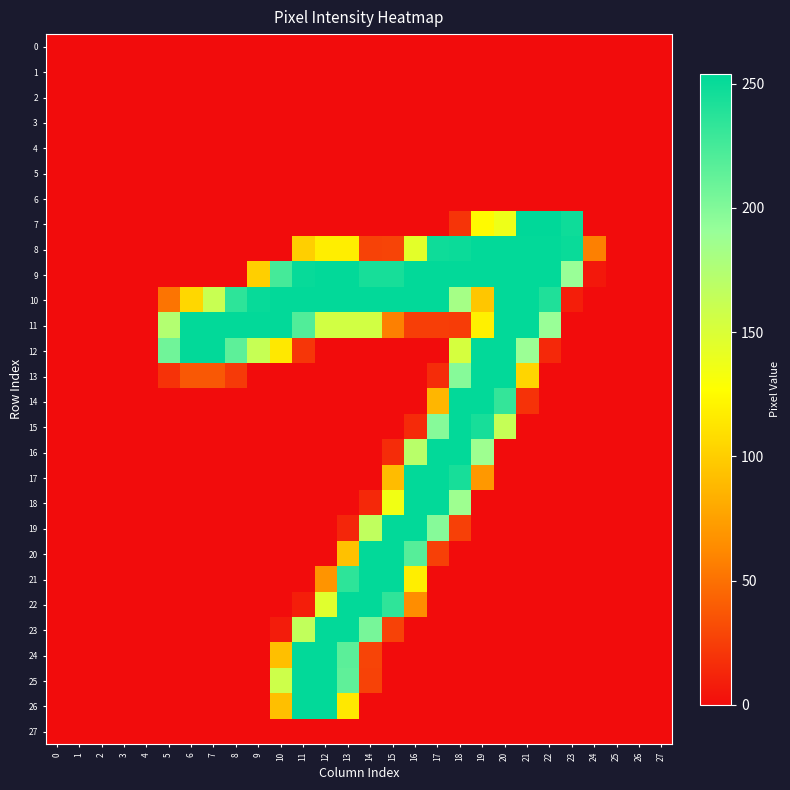

Reading left to right, what are all the values shown in this chart?

0: 0=0	1=0	2=0	3=0	4=0	5=0	6=0	7=0	8=0	9=0	10=0	11=0	12=0	13=0	14=0	15=0	16=0	17=0	18=0	19=0	20=0	21=0	22=0	23=0	24=0	25=0	26=0	27=0
1: 0=0	1=0	2=0	3=0	4=0	5=0	6=0	7=0	8=0	9=0	10=0	11=0	12=0	13=0	14=0	15=0	16=0	17=0	18=0	19=0	20=0	21=0	22=0	23=0	24=0	25=0	26=0	27=0
2: 0=0	1=0	2=0	3=0	4=0	5=0	6=0	7=0	8=0	9=0	10=0	11=0	12=0	13=0	14=0	15=0	16=0	17=0	18=0	19=0	20=0	21=0	22=0	23=0	24=0	25=0	26=0	27=0
3: 0=0	1=0	2=0	3=0	4=0	5=0	6=0	7=0	8=0	9=0	10=0	11=0	12=0	13=0	14=0	15=0	16=0	17=0	18=0	19=0	20=0	21=0	22=0	23=0	24=0	25=0	26=0	27=0
4: 0=0	1=0	2=0	3=0	4=0	5=0	6=0	7=0	8=0	9=0	10=0	11=0	12=0	13=0	14=0	15=0	16=0	17=0	18=0	19=0	20=0	21=0	22=0	23=0	24=0	25=0	26=0	27=0
5: 0=0	1=0	2=0	3=0	4=0	5=0	6=0	7=0	8=0	9=0	10=0	11=0	12=0	13=0	14=0	15=0	16=0	17=0	18=0	19=0	20=0	21=0	22=0	23=0	24=0	25=0	26=0	27=0
6: 0=0	1=0	2=0	3=0	4=0	5=0	6=0	7=0	8=0	9=0	10=0	11=0	12=0	13=0	14=0	15=0	16=0	17=0	18=0	19=0	20=0	21=0	22=0	23=0	24=0	25=0	26=0	27=0
7: 0=0	1=0	2=0	3=0	4=0	5=0	6=0	7=0	8=0	9=0	10=0	11=0	12=0	13=0	14=0	15=0	16=0	17=0	18=20	19=125	20=137	21=254	22=254	23=248	24=0	25=0	26=0	27=0
8: 0=0	1=0	2=0	3=0	4=0	5=0	6=0	7=0	8=0	9=0	10=0	11=101	12=118	13=118	14=27	15=28	16=144	17=248	18=249	19=253	20=253	21=253	22=253	23=250	24=58	25=0	26=0	27=0
9: 0=0	1=0	2=0	3=0	4=0	5=0	6=0	7=0	8=0	9=101	10=225	11=251	12=253	13=253	14=244	15=244	16=253	17=253	18=253	19=253	20=253	21=253	22=253	23=190	24=6	25=0	26=0	27=0
10: 0=0	1=0	2=0	3=0	4=0	5=52	6=105	7=161	8=235	9=251	10=253	11=253	12=253	13=253	14=253	15=253	16=253	17=253	18=183	19=96	20=253	21=253	22=241	23=9	24=0	25=0	26=0	27=0
11: 0=0	1=0	2=0	3=0	4=0	5=174	6=253	7=253	8=253	9=253	10=253	11=220	12=155	13=155	14=155	15=58	16=25	17=25	18=24	19=119	20=253	21=253	22=190	23=0	24=0	25=0	26=0	27=0
12: 0=0	1=0	2=0	3=0	4=0	5=207	6=253	7=253	8=215	9=162	10=115	11=21	12=0	13=0	14=0	15=0	16=0	17=0	18=153	19=253	20=253	21=189	22=14	23=0	24=0	25=0	26=0	27=0
13: 0=0	1=0	2=0	3=0	4=0	5=19	6=38	7=38	8=23	9=0	10=0	11=0	12=0	13=0	14=0	15=0	16=0	17=16	18=198	19=253	20=253	21=104	22=0	23=0	24=0	25=0	26=0	27=0
14: 0=0	1=0	2=0	3=0	4=0	5=0	6=0	7=0	8=0	9=0	10=0	11=0	12=0	13=0	14=0	15=0	16=0	17=87	18=253	19=253	20=232	21=19	22=0	23=0	24=0	25=0	26=0	27=0
15: 0=0	1=0	2=0	3=0	4=0	5=0	6=0	7=0	8=0	9=0	10=0	11=0	12=0	13=0	14=0	15=0	16=15	17=198	18=253	19=244	20=163	21=0	22=0	23=0	24=0	25=0	26=0	27=0
16: 0=0	1=0	2=0	3=0	4=0	5=0	6=0	7=0	8=0	9=0	10=0	11=0	12=0	13=0	14=0	15=16	16=171	17=253	18=253	19=187	20=0	21=0	22=0	23=0	24=0	25=0	26=0	27=0
17: 0=0	1=0	2=0	3=0	4=0	5=0	6=0	7=0	8=0	9=0	10=0	11=0	12=0	13=0	14=0	15=90	16=253	17=253	18=244	19=70	20=0	21=0	22=0	23=0	24=0	25=0	26=0	27=0
18: 0=0	1=0	2=0	3=0	4=0	5=0	6=0	7=0	8=0	9=0	10=0	11=0	12=0	13=0	14=14	15=135	16=253	17=253	18=187	19=0	20=0	21=0	22=0	23=0	24=0	25=0	26=0	27=0
19: 0=0	1=0	2=0	3=0	4=0	5=0	6=0	7=0	8=0	9=0	10=0	11=0	12=0	13=13	14=166	15=253	16=253	17=198	18=26	19=0	20=0	21=0	22=0	23=0	24=0	25=0	26=0	27=0
20: 0=0	1=0	2=0	3=0	4=0	5=0	6=0	7=0	8=0	9=0	10=0	11=0	12=0	13=93	14=253	15=253	16=218	17=26	18=0	19=0	20=0	21=0	22=0	23=0	24=0	25=0	26=0	27=0
21: 0=0	1=0	2=0	3=0	4=0	5=0	6=0	7=0	8=0	9=0	10=0	11=0	12=68	13=235	14=253	15=253	16=118	17=0	18=0	19=0	20=0	21=0	22=0	23=0	24=0	25=0	26=0	27=0
22: 0=0	1=0	2=0	3=0	4=0	5=0	6=0	7=0	8=0	9=0	10=0	11=9	12=146	13=253	14=253	15=234	16=64	17=0	18=0	19=0	20=0	21=0	22=0	23=0	24=0	25=0	26=0	27=0
23: 0=0	1=0	2=0	3=0	4=0	5=0	6=0	7=0	8=0	9=0	10=8	11=165	12=253	13=253	14=204	15=27	16=0	17=0	18=0	19=0	20=0	21=0	22=0	23=0	24=0	25=0	26=0	27=0
24: 0=0	1=0	2=0	3=0	4=0	5=0	6=0	7=0	8=0	9=0	10=92	11=253	12=253	13=216	14=28	15=0	16=0	17=0	18=0	19=0	20=0	21=0	22=0	23=0	24=0	25=0	26=0	27=0
25: 0=0	1=0	2=0	3=0	4=0	5=0	6=0	7=0	8=0	9=0	10=158	11=253	12=253	13=214	14=27	15=0	16=0	17=0	18=0	19=0	20=0	21=0	22=0	23=0	24=0	25=0	26=0	27=0
26: 0=0	1=0	2=0	3=0	4=0	5=0	6=0	7=0	8=0	9=0	10=92	11=253	12=253	13=115	14=0	15=0	16=0	17=0	18=0	19=0	20=0	21=0	22=0	23=0	24=0	25=0	26=0	27=0
27: 0=0	1=0	2=0	3=0	4=0	5=0	6=0	7=0	8=0	9=0	10=0	11=0	12=0	13=0	14=0	15=0	16=0	17=0	18=0	19=0	20=0	21=0	22=0	23=0	24=0	25=0	26=0	27=0